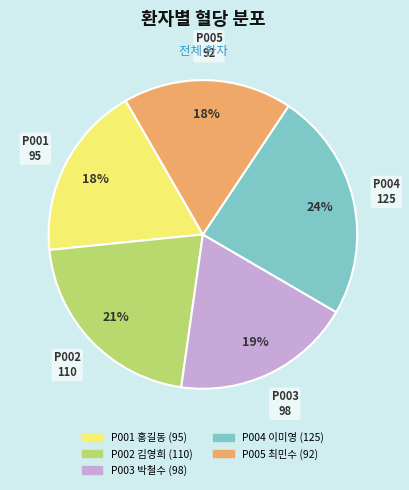

Which has a higher value, P004 이미영 or P002 김영희?

P004 이미영